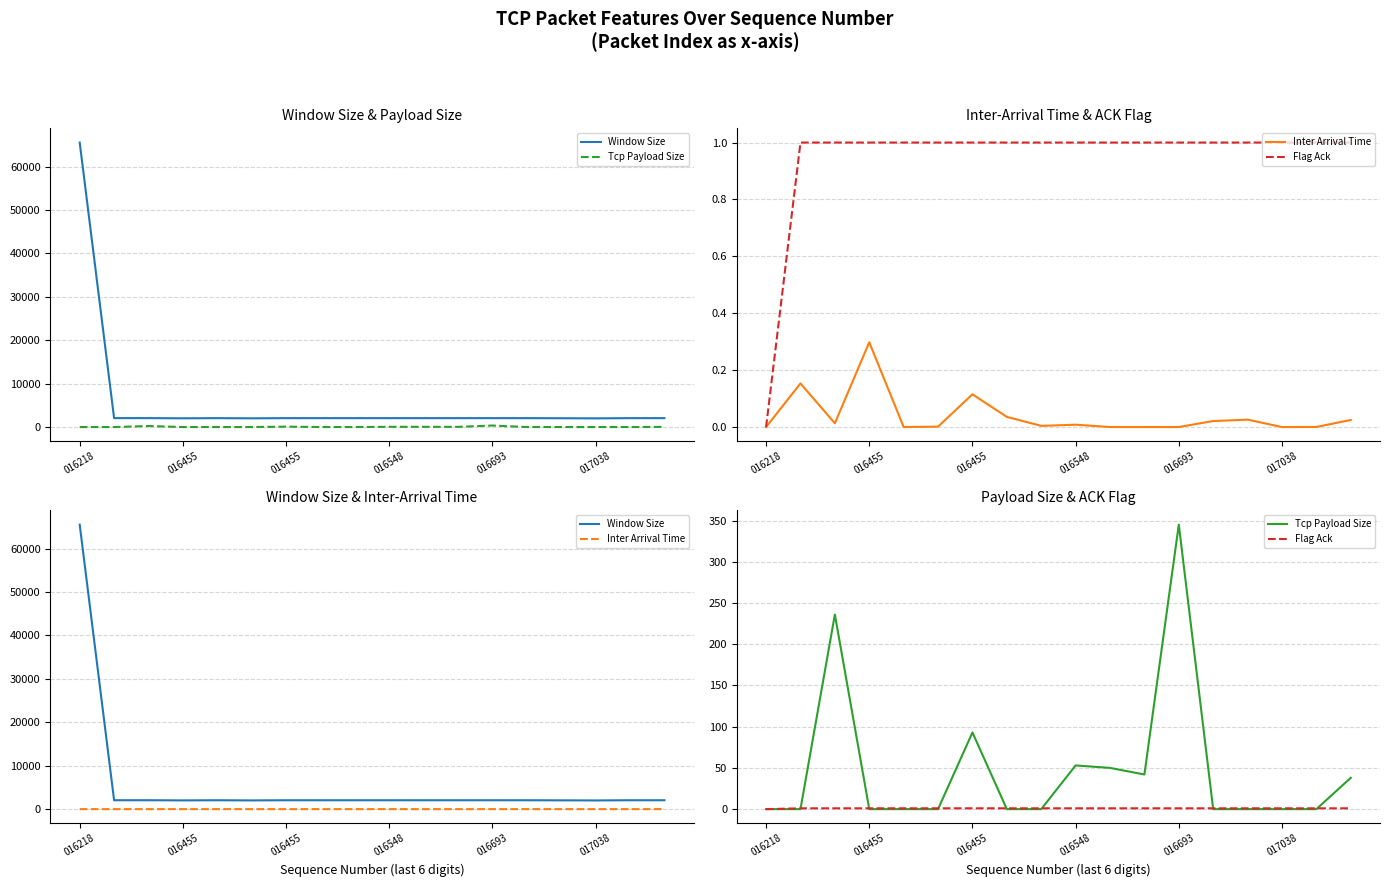

Which has a higher value, 7 or 016548?

7